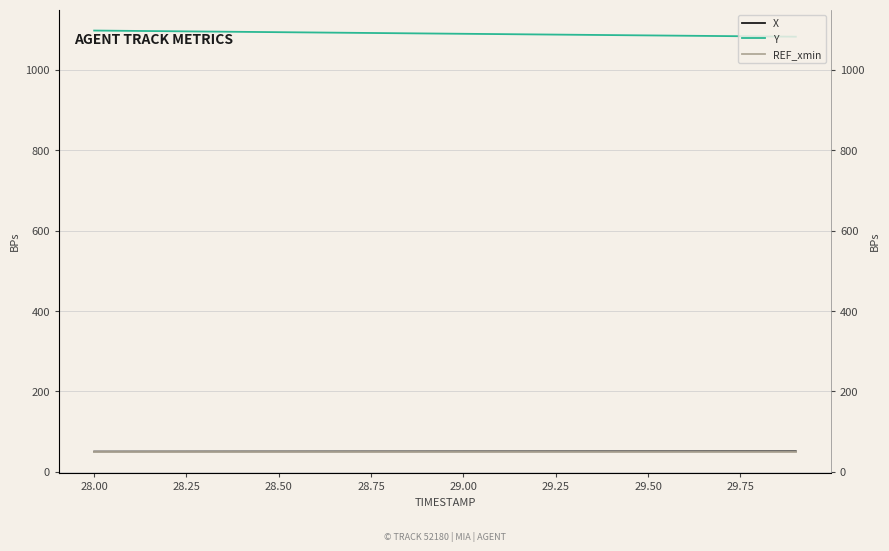

What is the sum of all X values?

1014.5